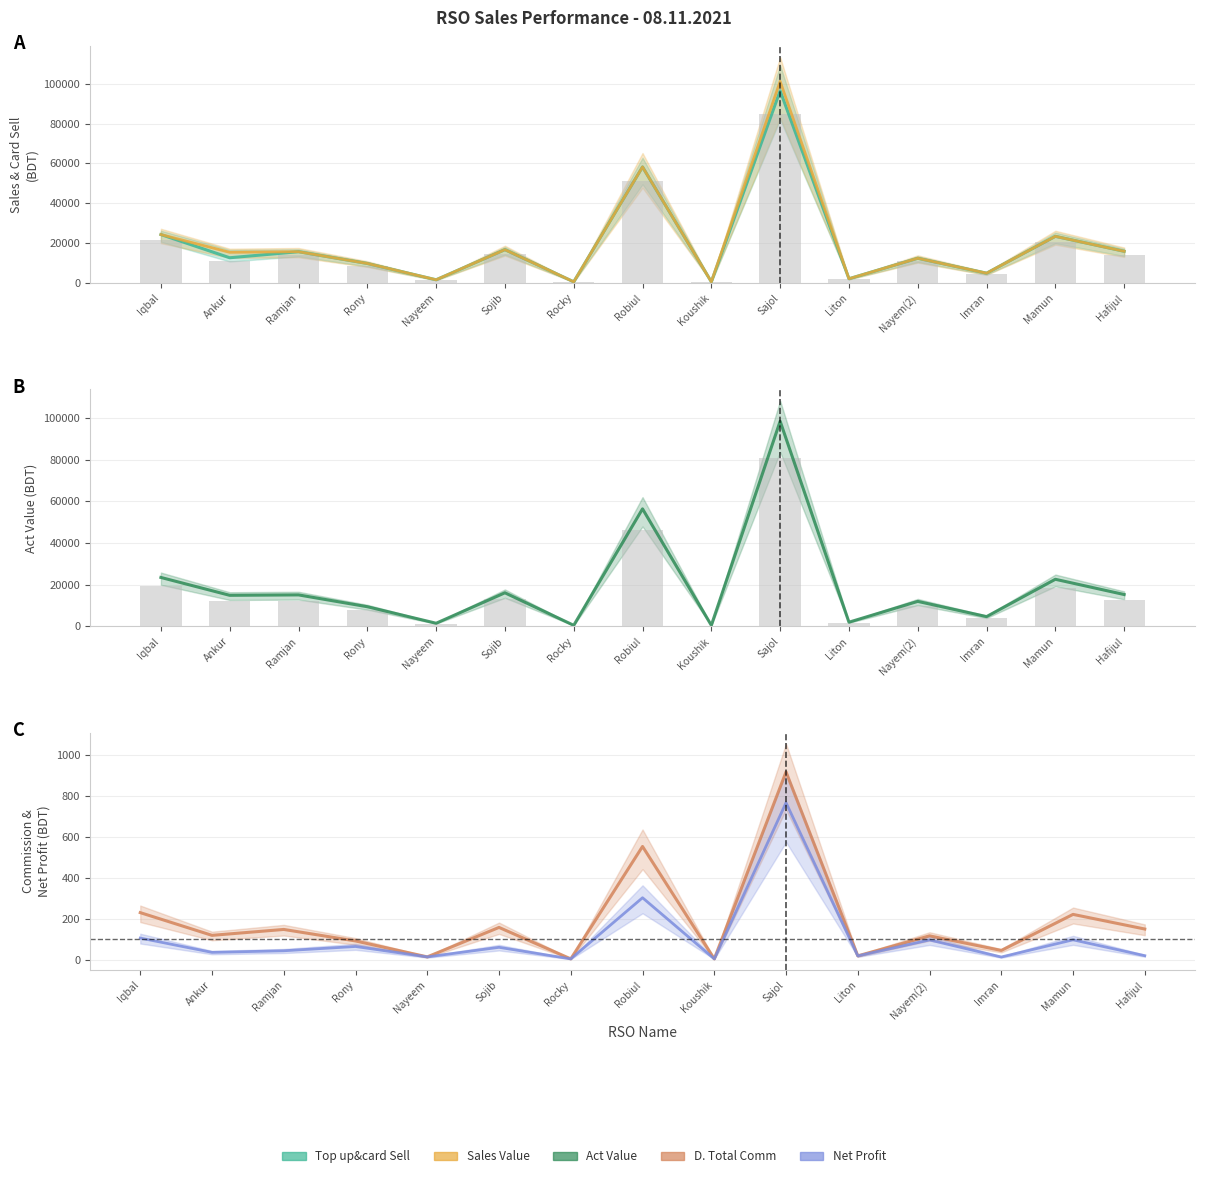

What is the label of the 7th bar from the left?

Rocky